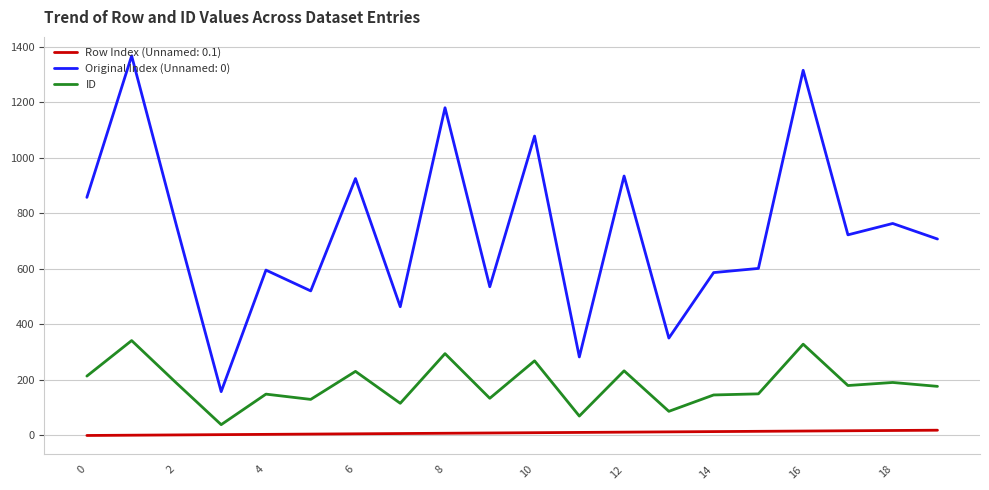

What is the greatest value displayed?

1368